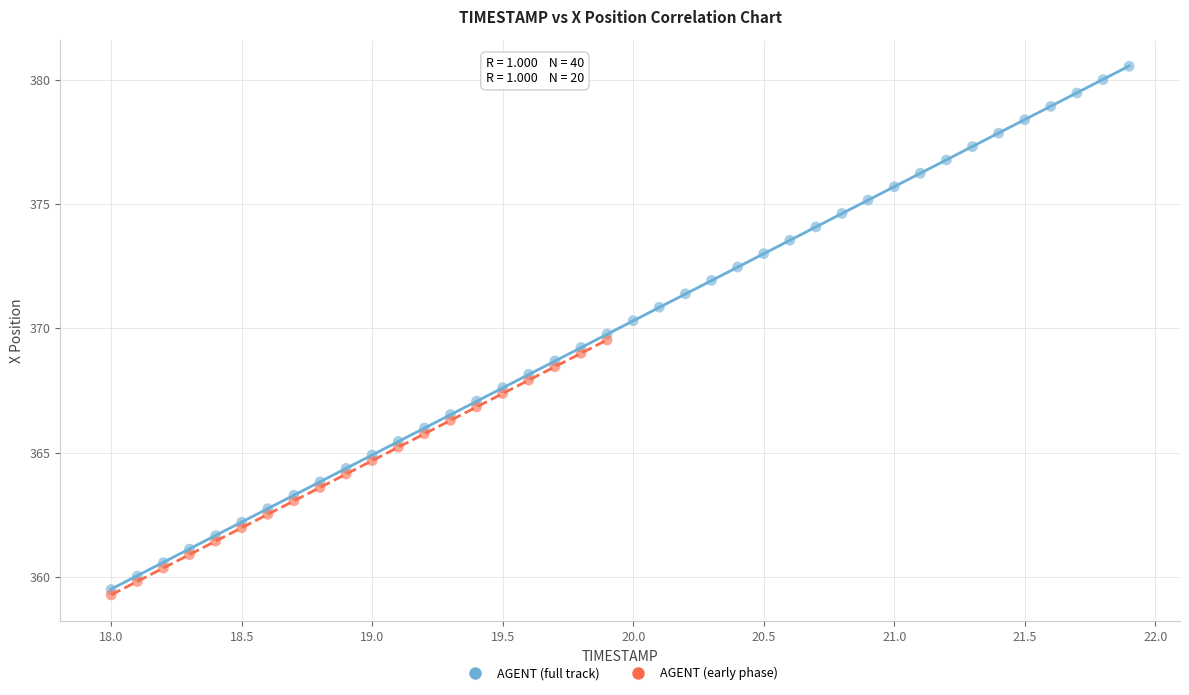

Which series has the widest spread of Y values?

AGENT (full track)